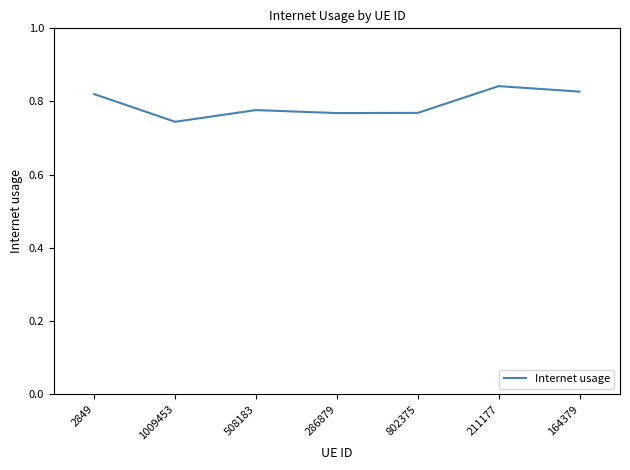

At which category does the data reach its first local peak?

508183